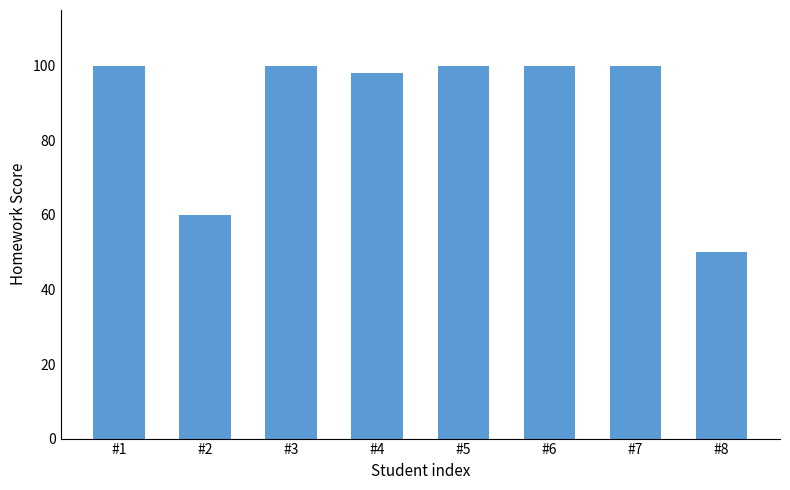

What is the maximum value shown in the chart?

100